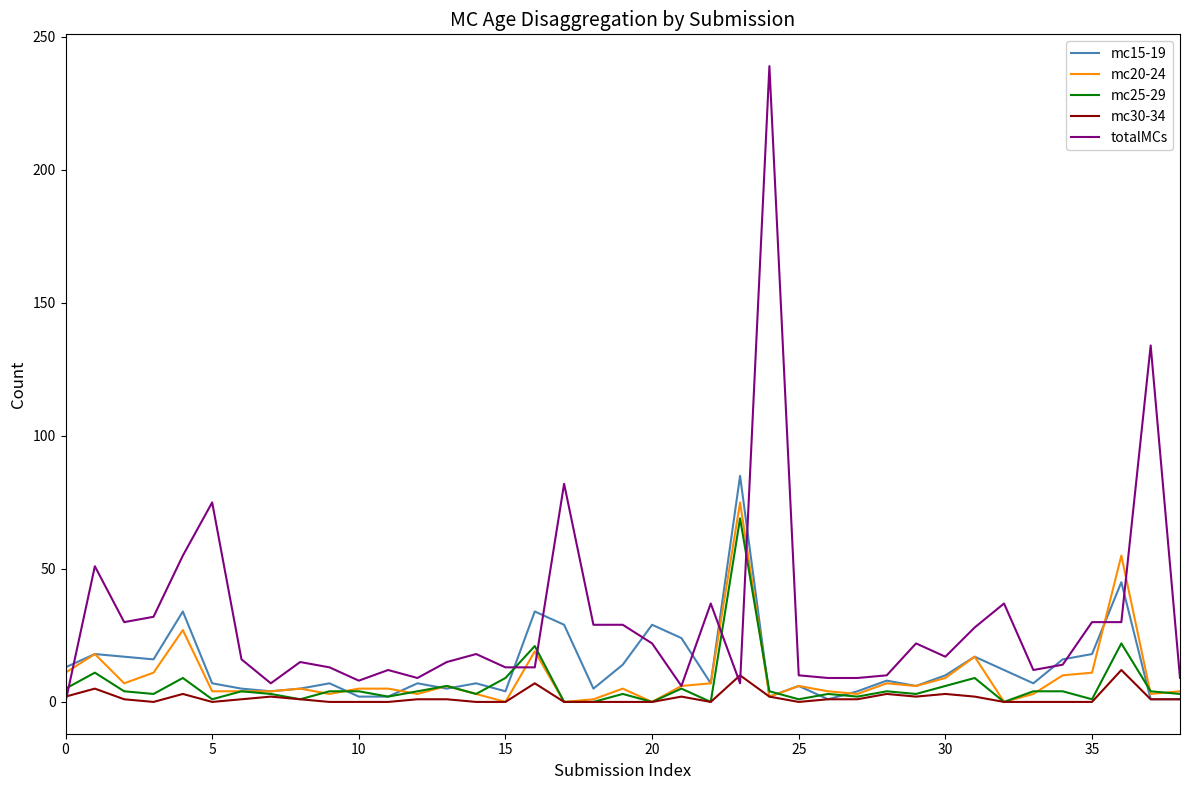

What is the greatest value displayed?

239